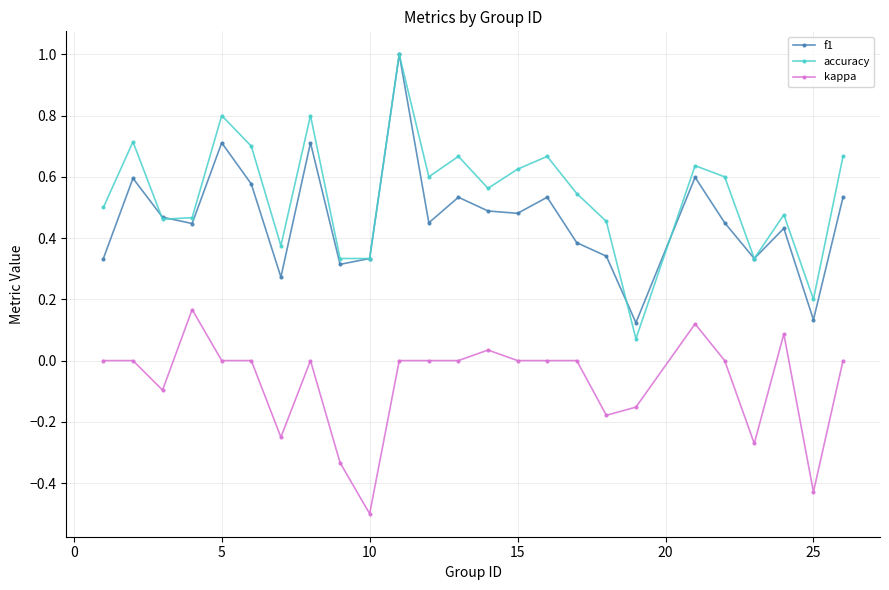

Which series has the largest total across all categories?

accuracy